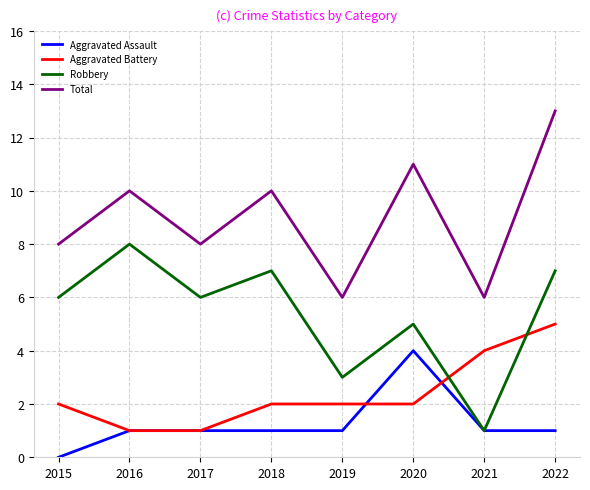

Read the Robbery value at 2019.

3